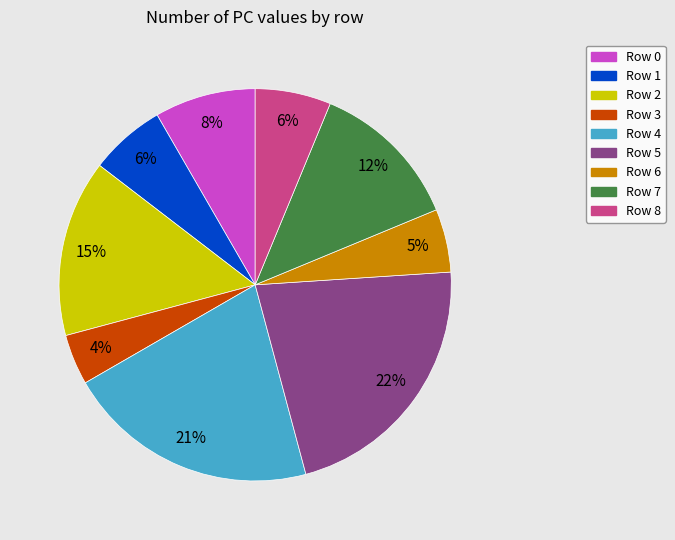

Which slice is the smallest?

Row 3